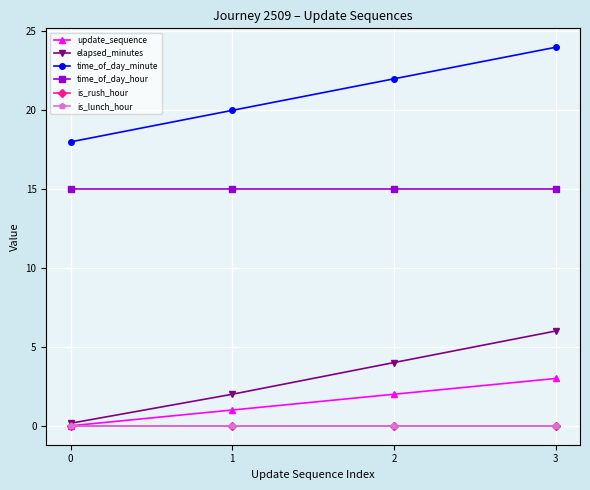

Does the chart have visible grid lines?

Yes